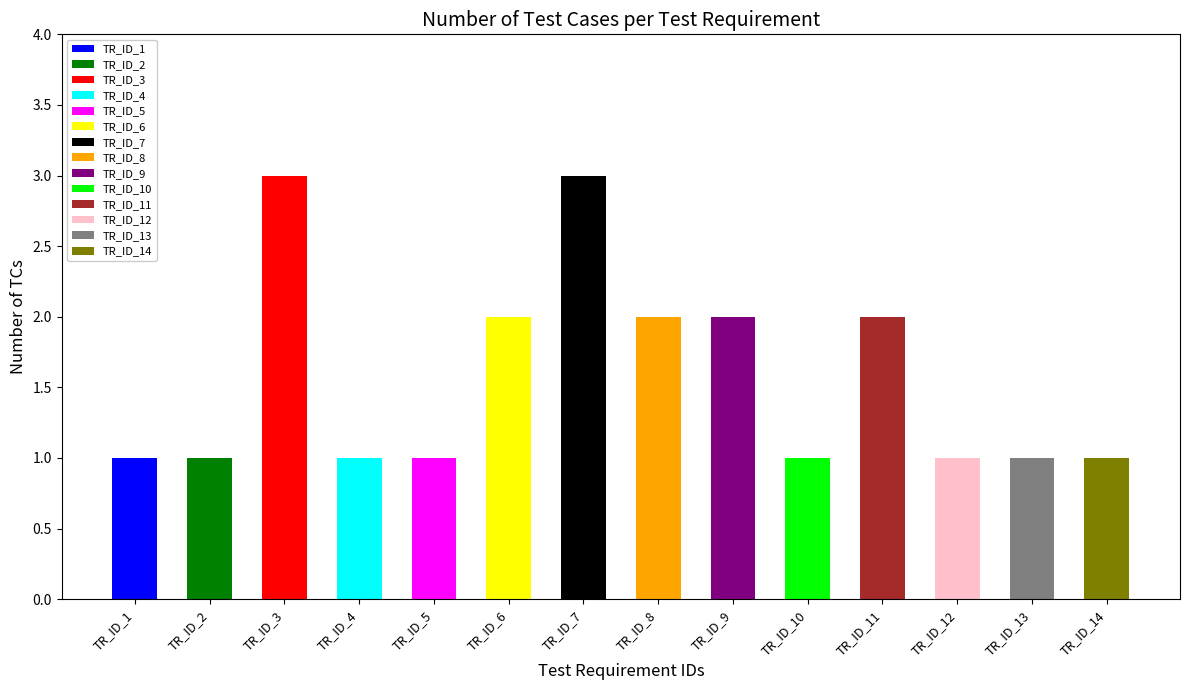

What is the difference between the maximum and minimum values?

2